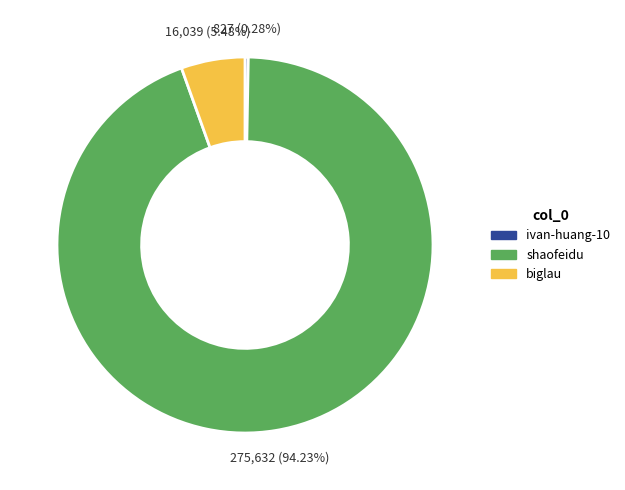

How many segments does this pie chart have?

3